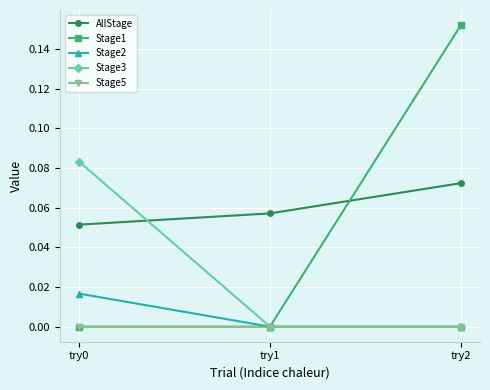

Which series has the largest range (max minus min)?

Stage1